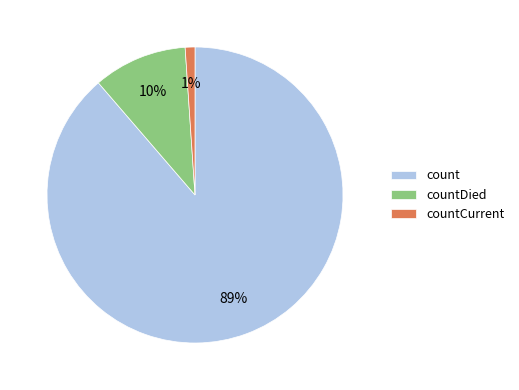

Is there any slice that represents more than half of the pie?

Yes